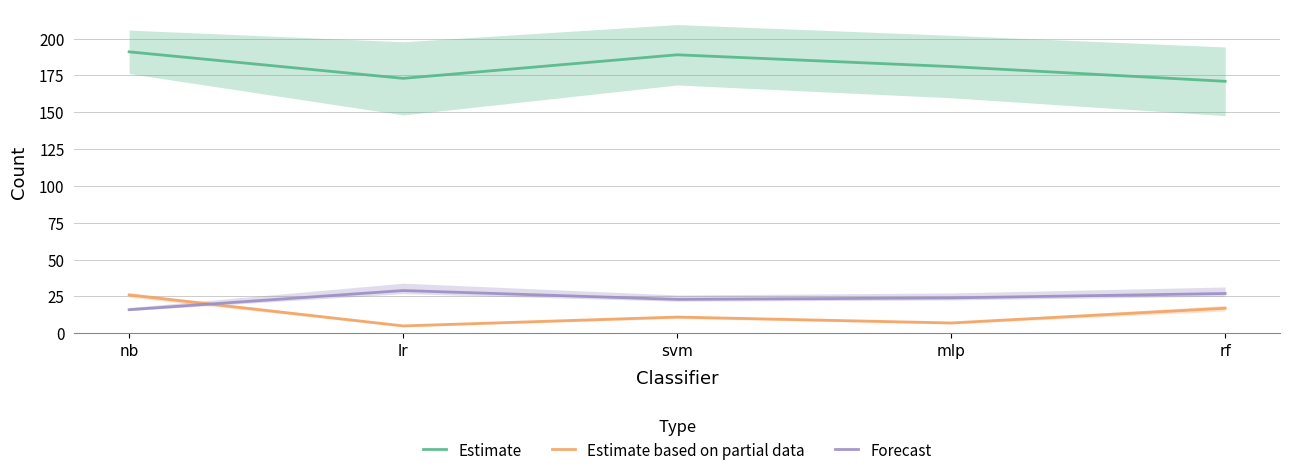

At how many categories does at least one series exceed 114?

5